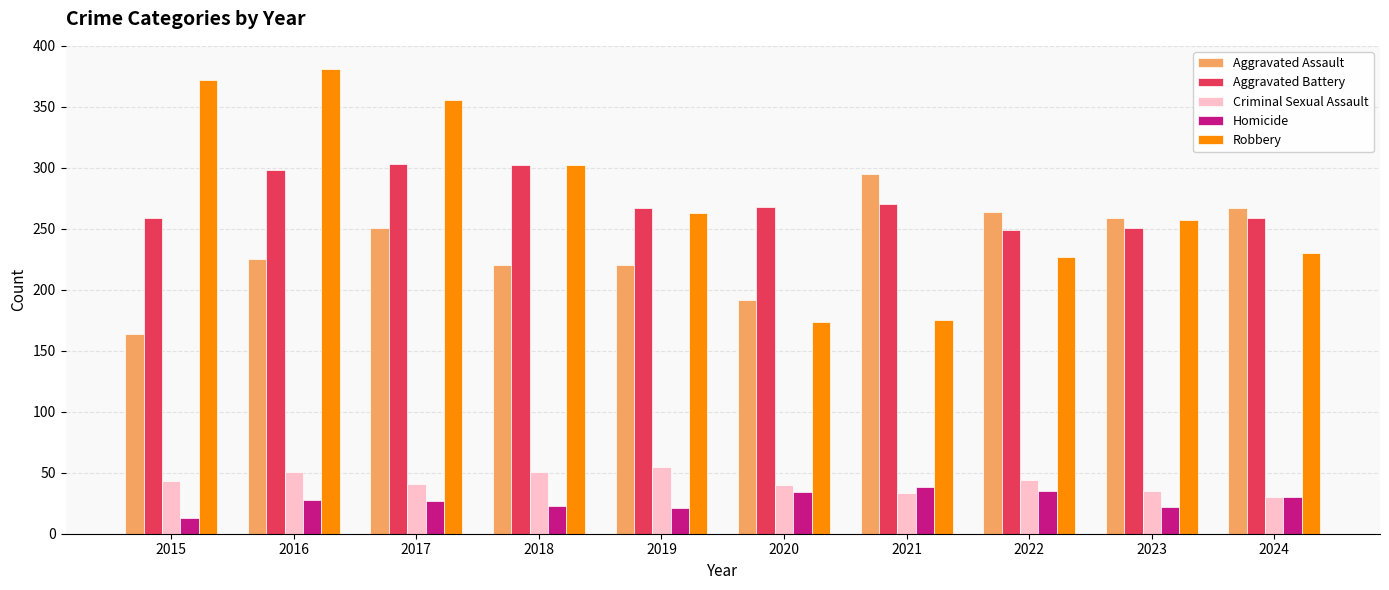

Rank the series by their maximum value, from lowest to highest.

Homicide, Criminal Sexual Assault, Aggravated Assault, Aggravated Battery, Robbery